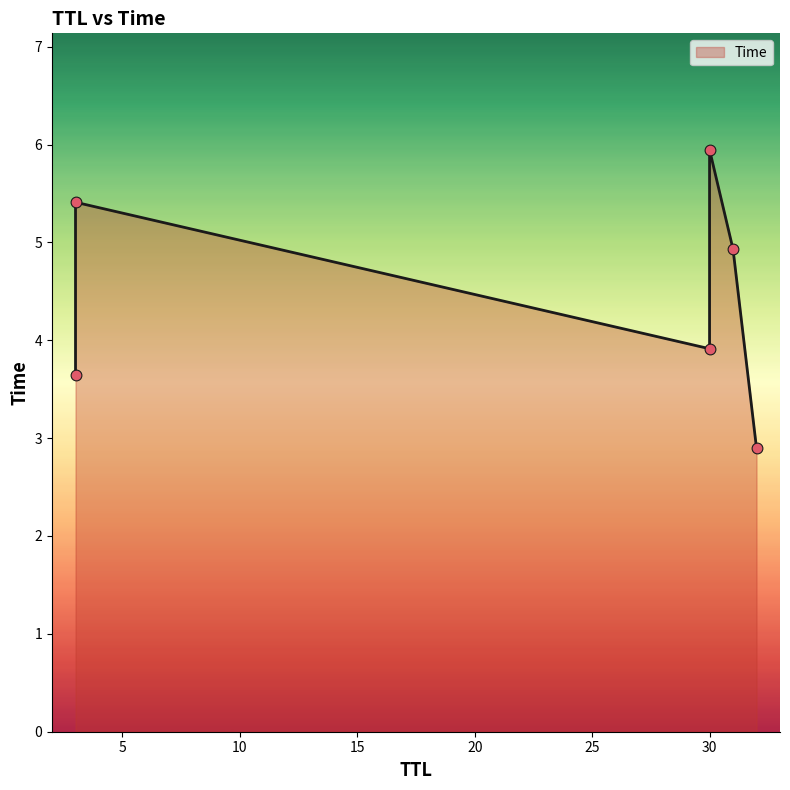

Approximately how many times larger is the value at 32 compared to 3?

0.8